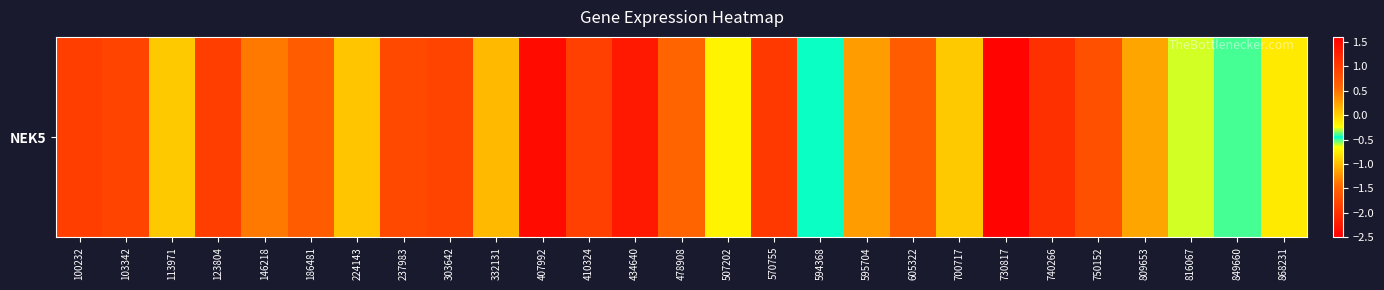

Reading left to right, what are all the values shown in this chart?

1.0	0.9	0.0	1.0	0.5	0.7	0.1	0.9	0.9	-1.0	-2.4	0.9	1.3	0.6	-0.2	1.0	-0.4	0.3	-1.6	0.0	1.5	1.1	0.8	-1.1	-0.3	-0.4	-0.8